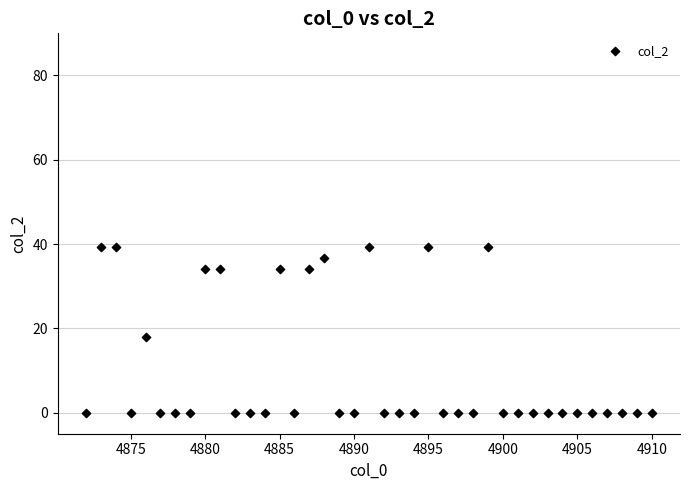

What is the range of Y values (max minus min)?

39.2